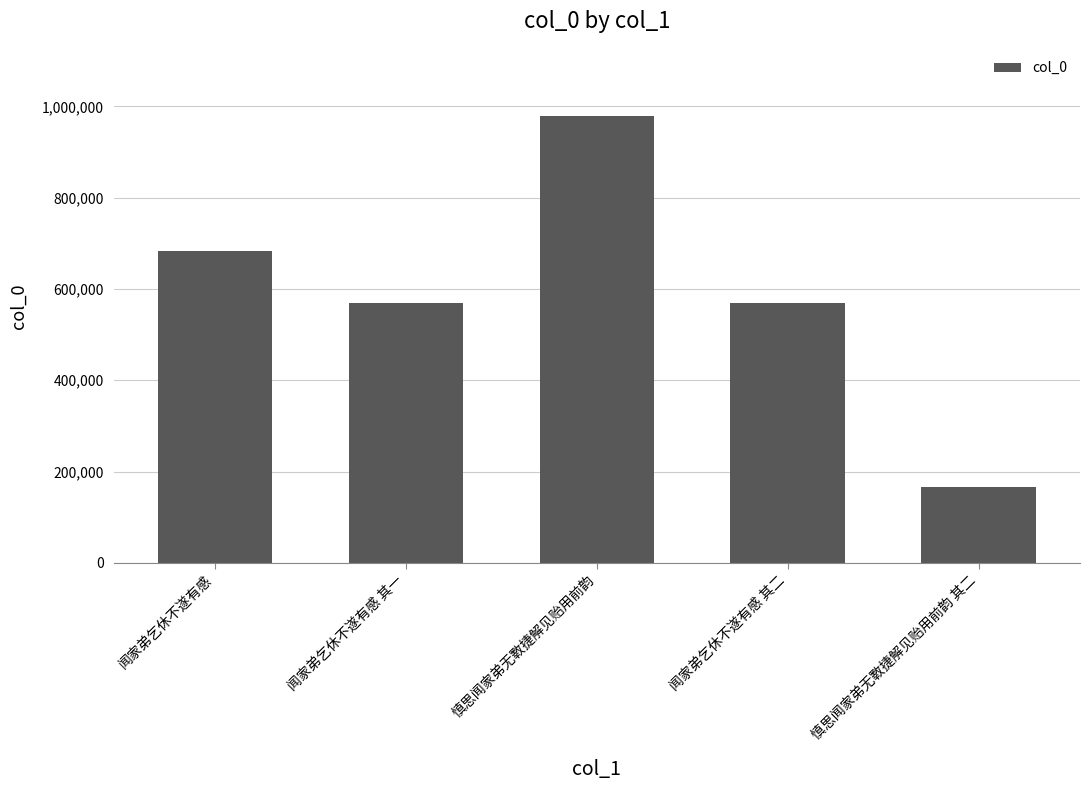

What is the greatest value displayed?

979341